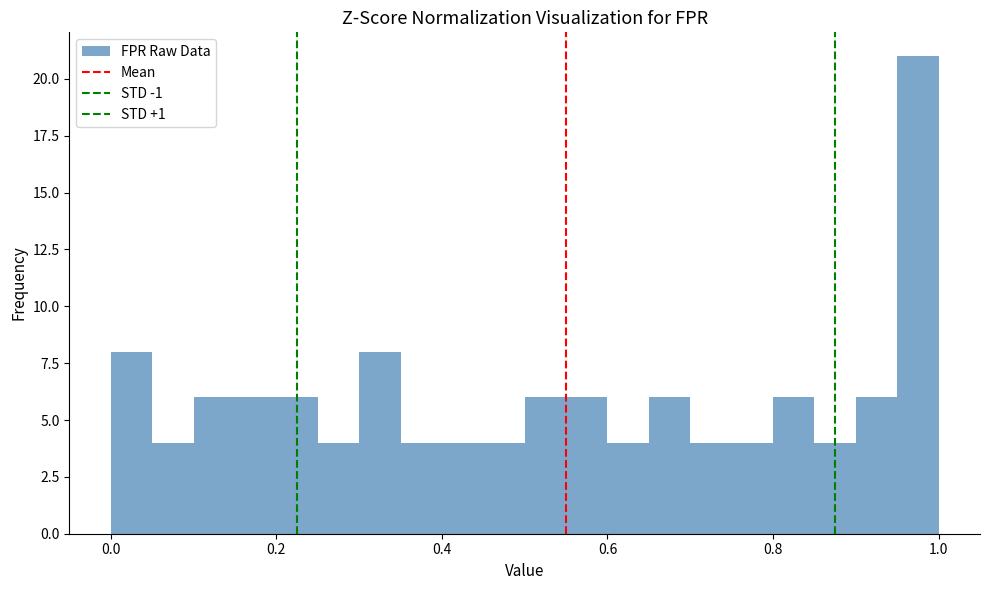

Read against the x-axis, roughly where is the centre of the tallest bar?

0.98